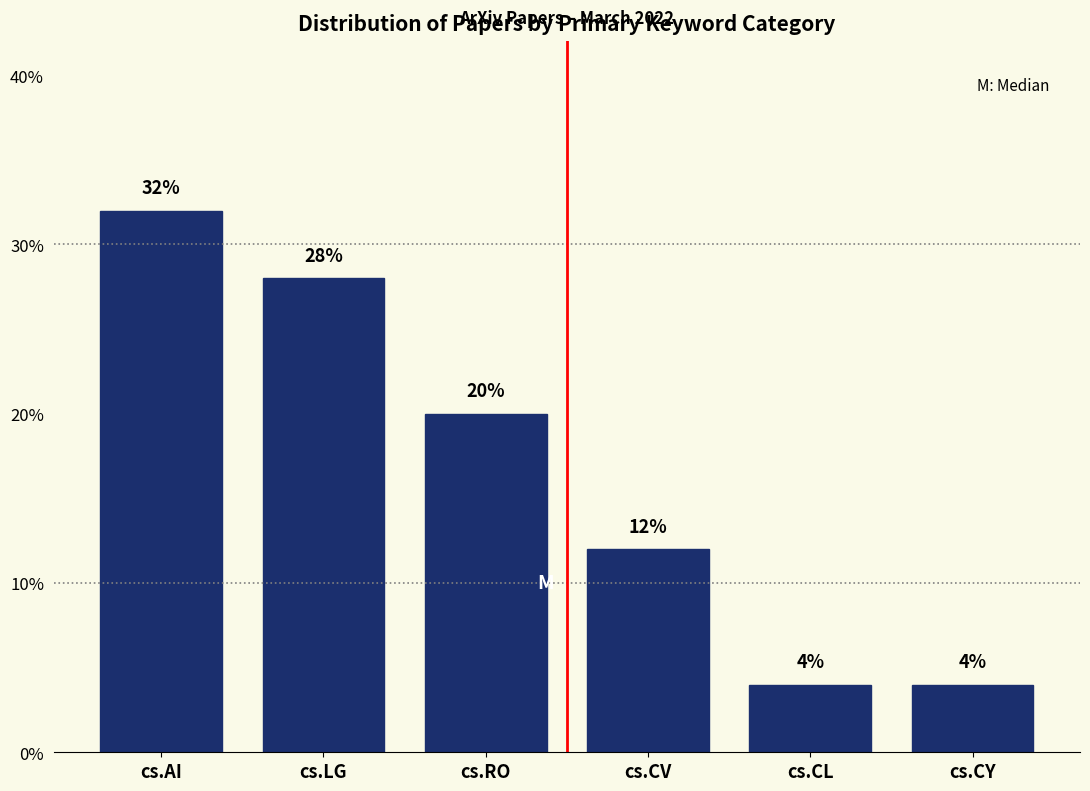

Reading left to right, what are all the values shown in this chart?

32.0	28.0	20.0	12.0	4.0	4.0